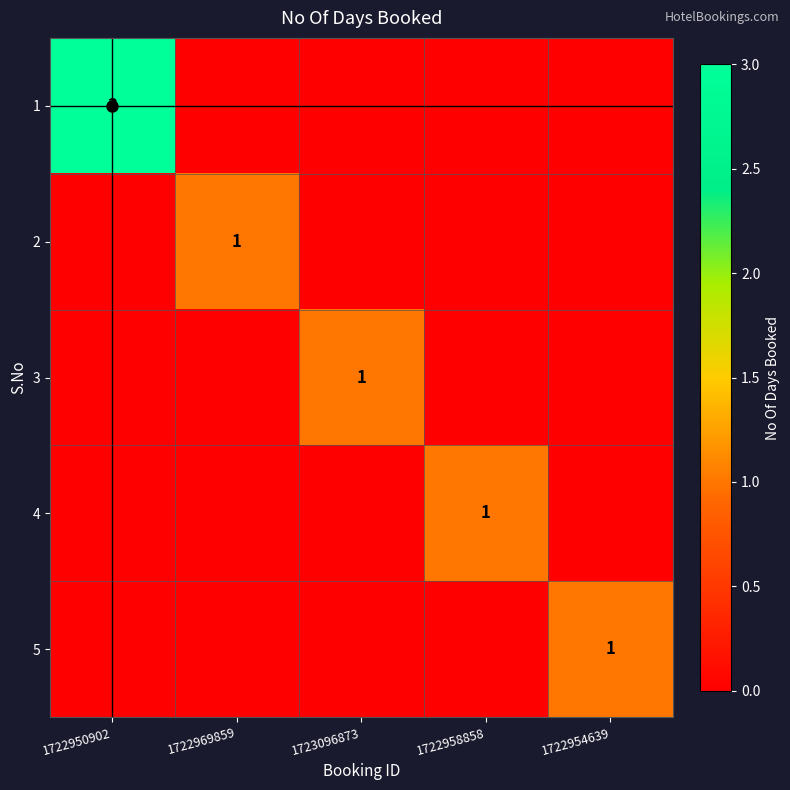

Is it true that 5 equals 2 at 1722954639?

False